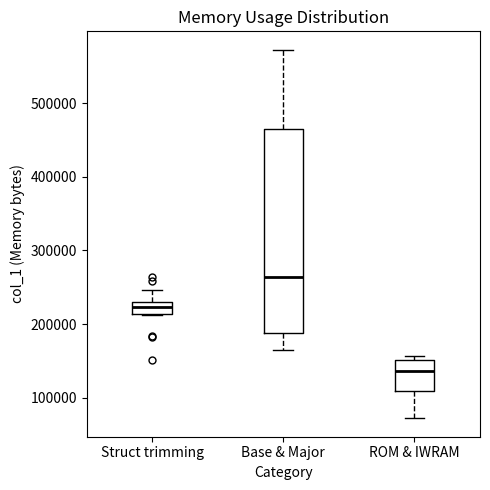

Which box's median line is the highest?

Base & Major